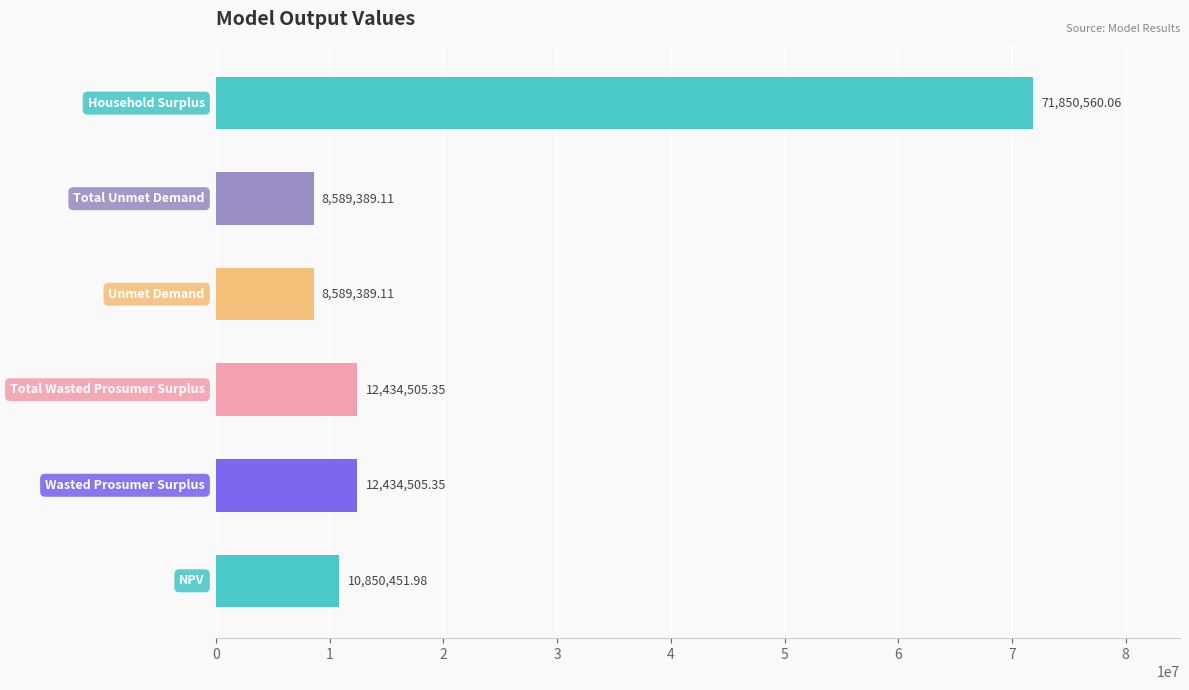

What is the average value?

20791466.8